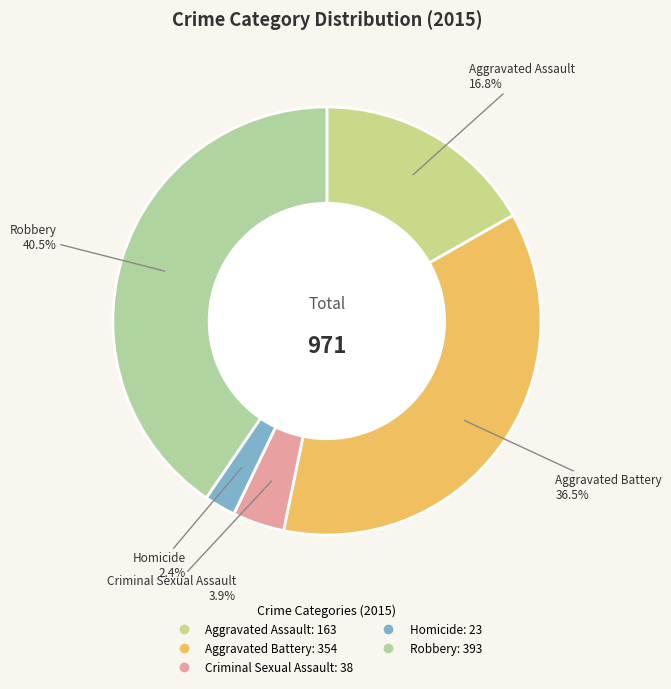

To the nearest percent, what portion does Criminal Sexual Assault represent?

4%